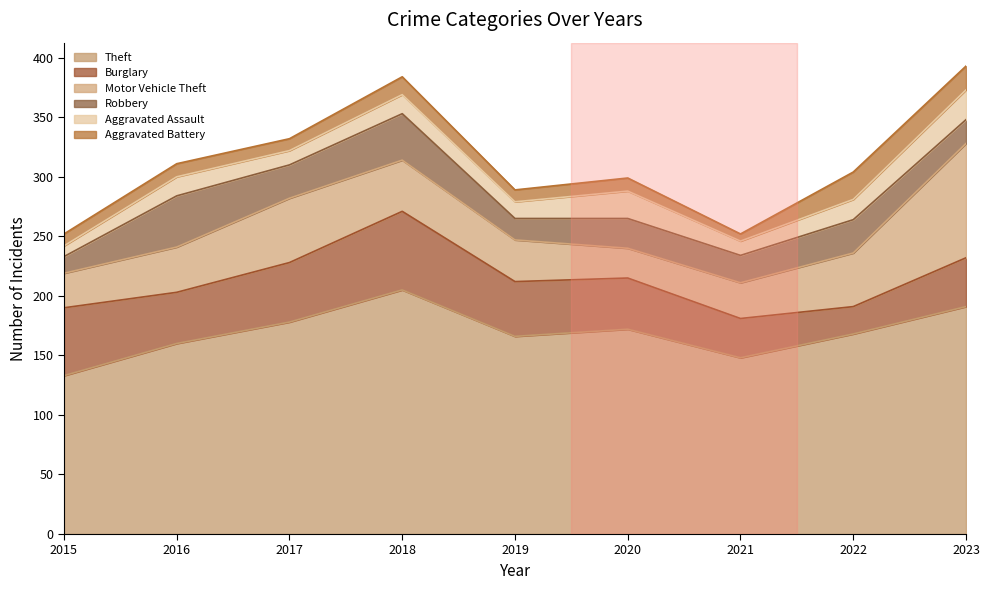

At which category is the sum across all series the highest?

2023